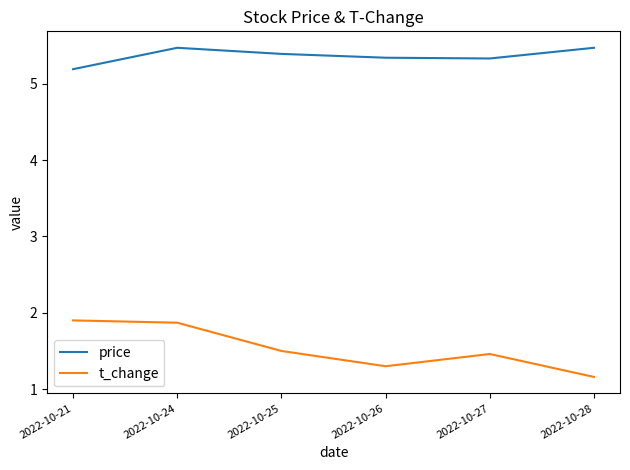

The value of price at 2022-10-27 is 8.3. True or false?

False